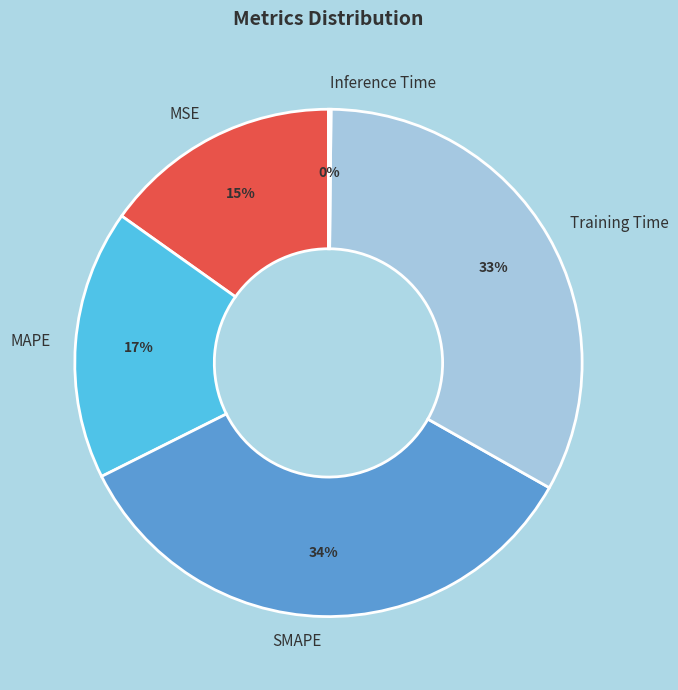

The MSE slice represents 15% of the pie. True or false?

True